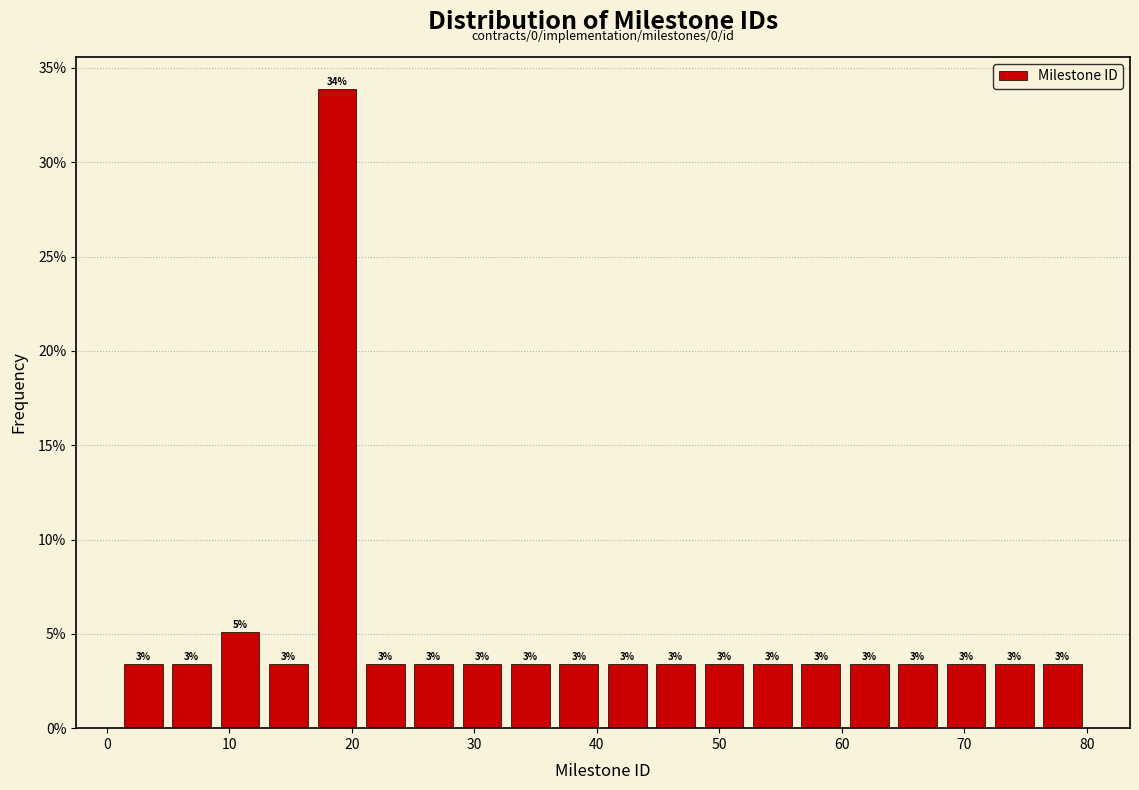

Around what value on the x-axis is the tallest bar? Give the approximate position of its centre, as read against the axis.

19